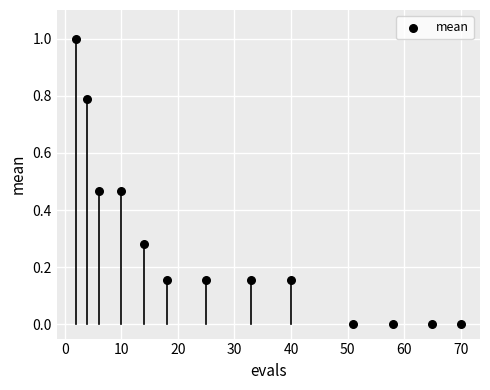

What is the range of X values (max minus min)?

68.0